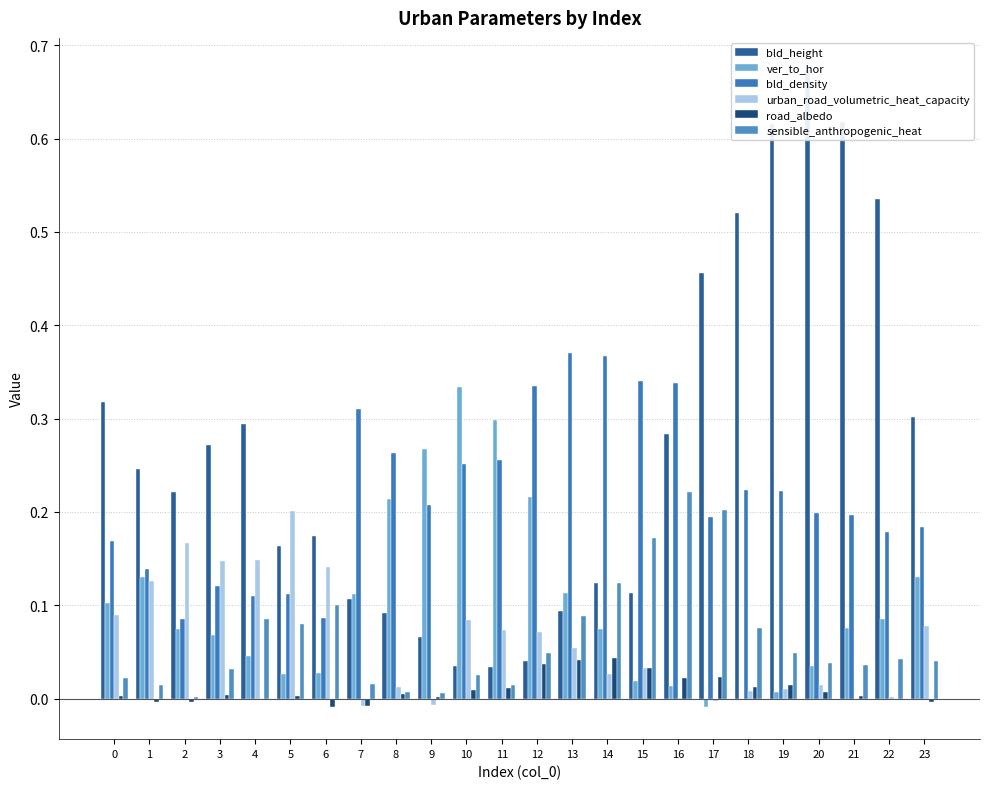

What is the total value across all series at 22?

0.8